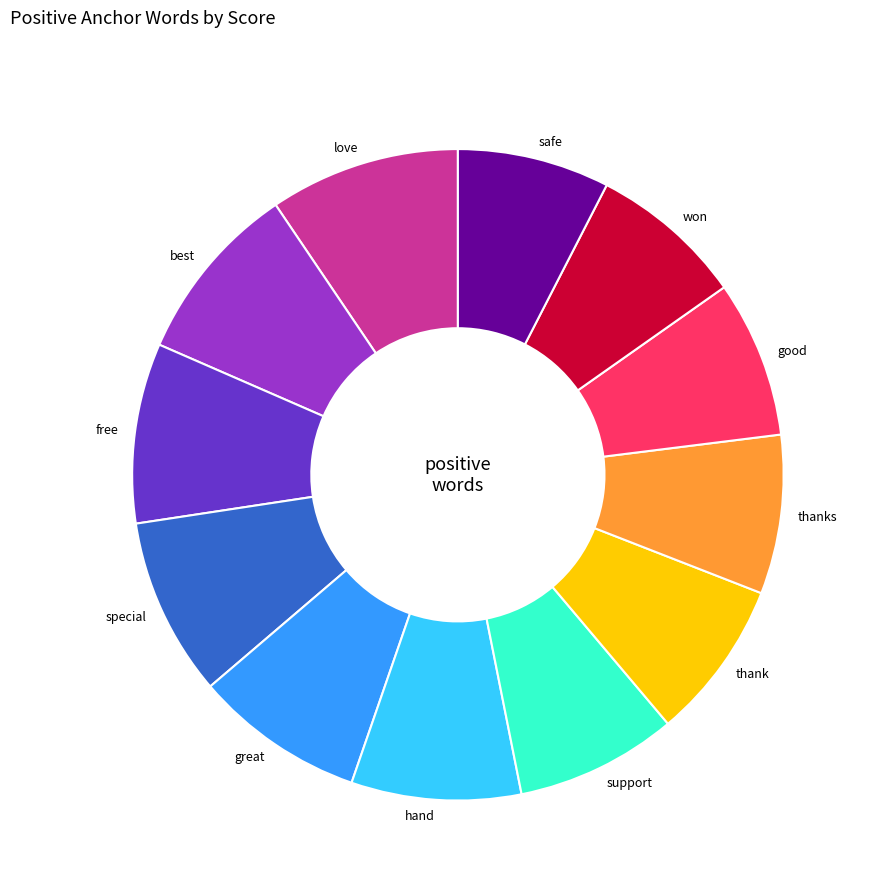

The free slice represents 9% of the pie. True or false?

True